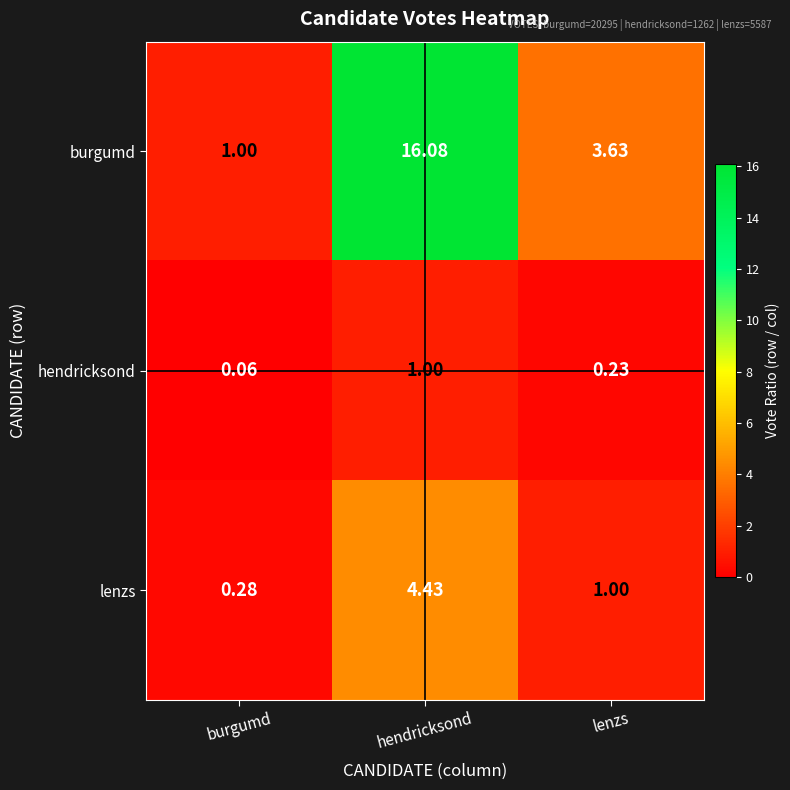

At how many categories does at least one series exceed 9?

1